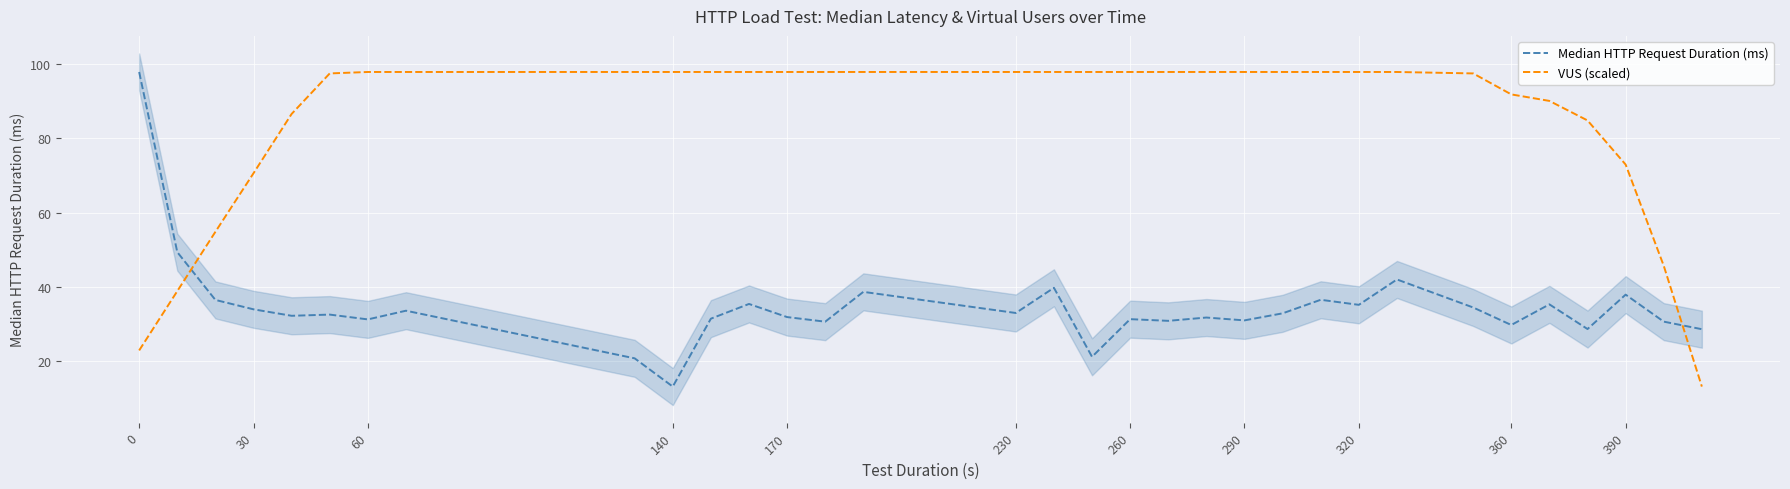

At how many categories does at least one series exceed 70?

29